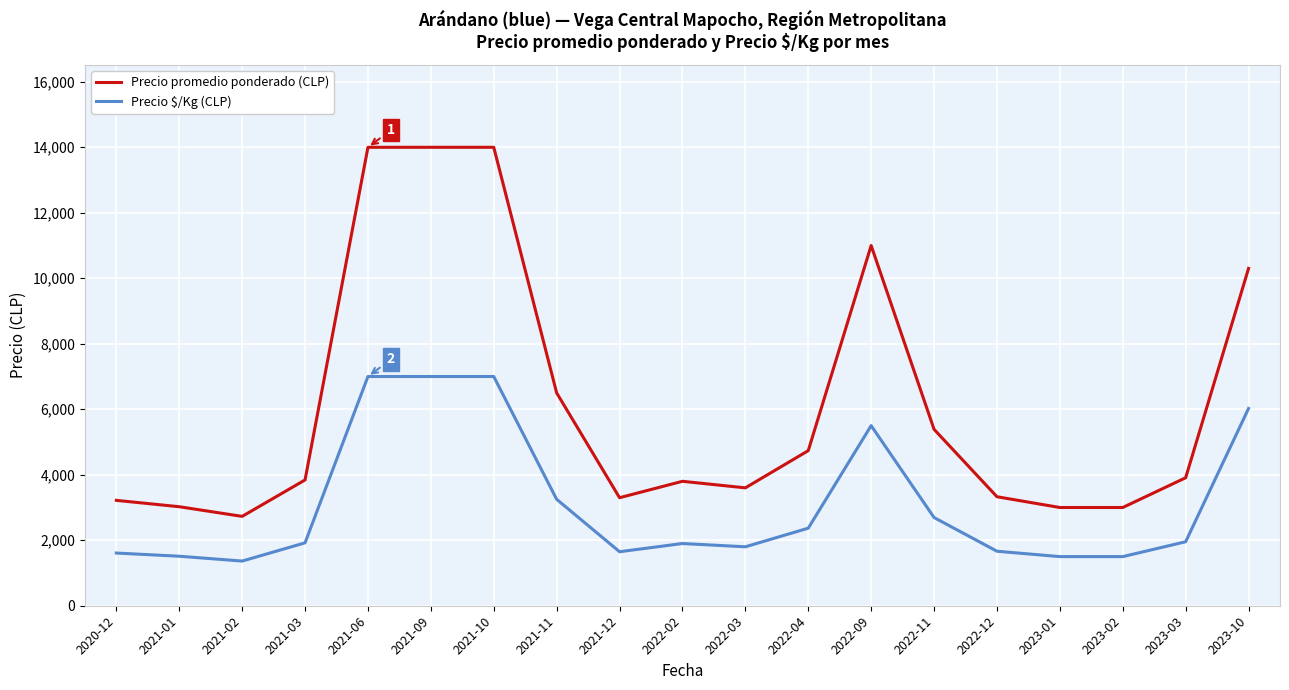

How many lines are shown in the chart?

2